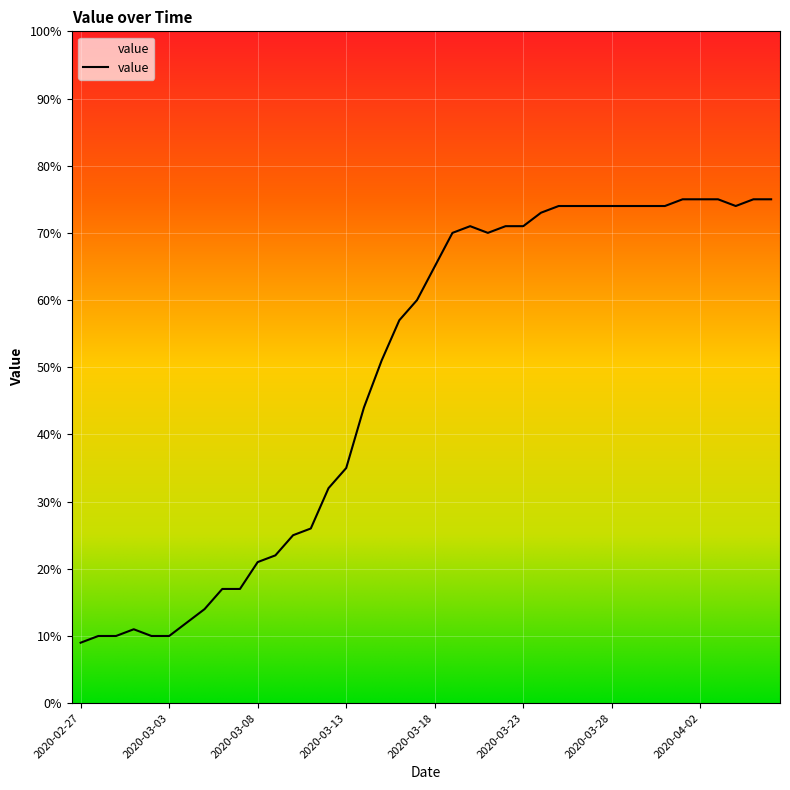

What is the average value?

49